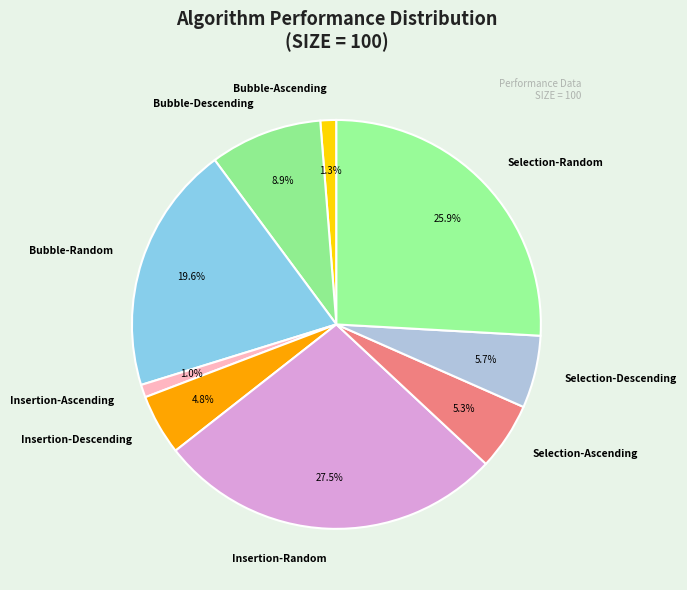

To the nearest percent, what portion does Insertion-Ascending represent?

1%